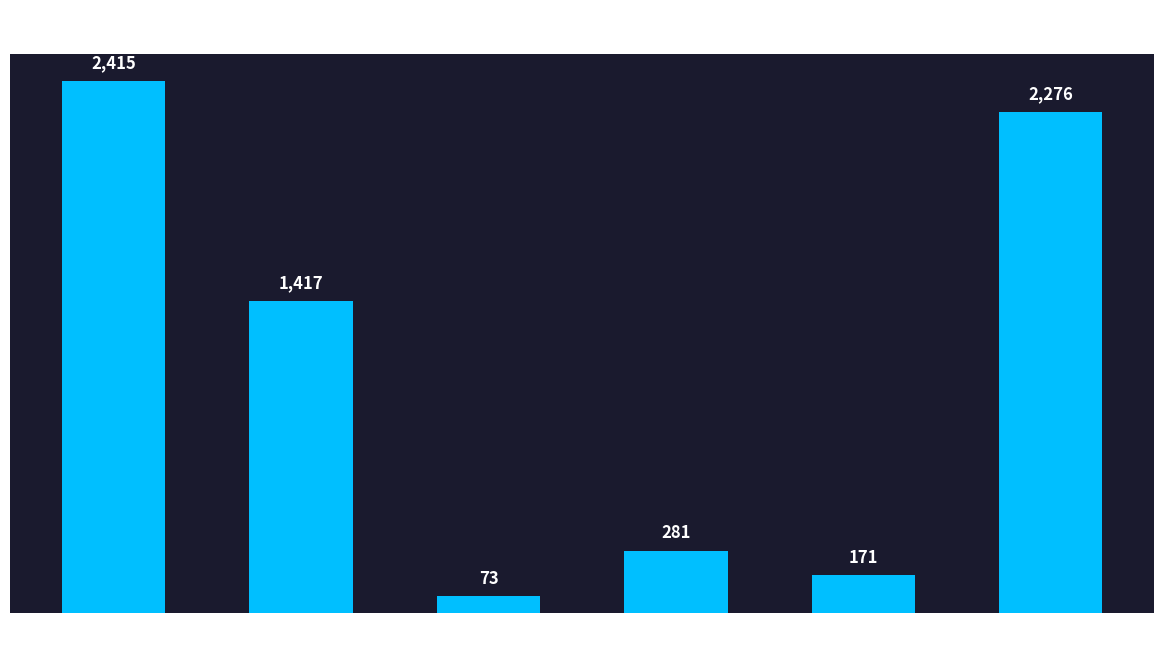

What is the difference between the second highest and minimum values?

2203